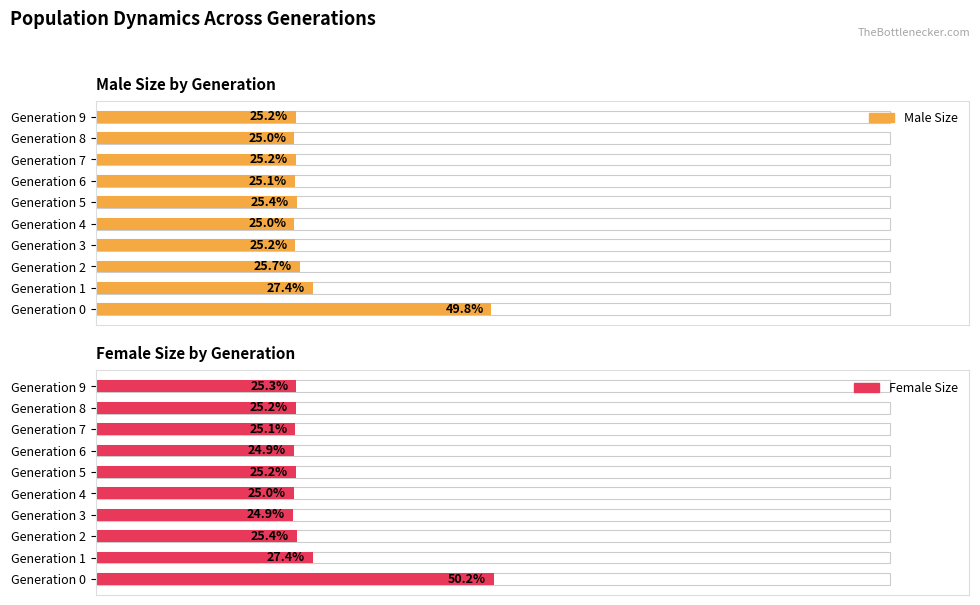

What is the minimum value for male_size?

25.0